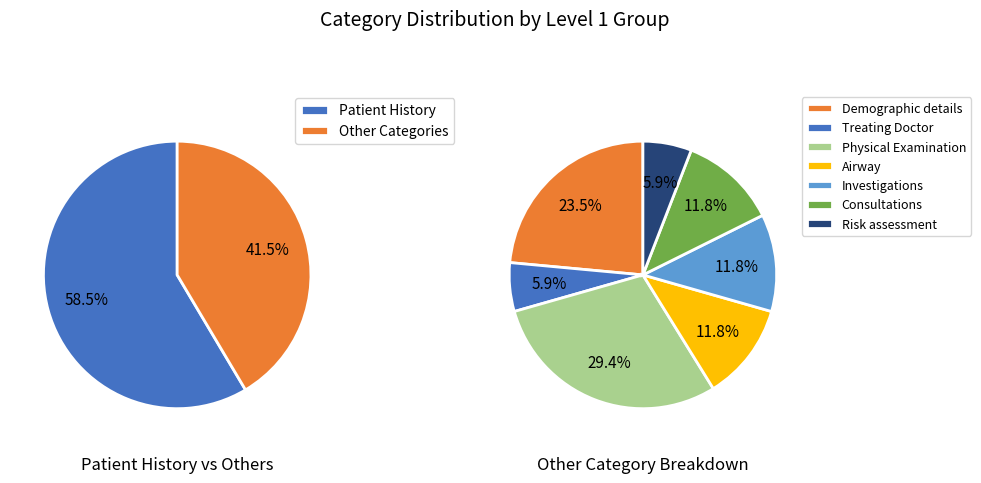

What is the majority slice?

Patient History